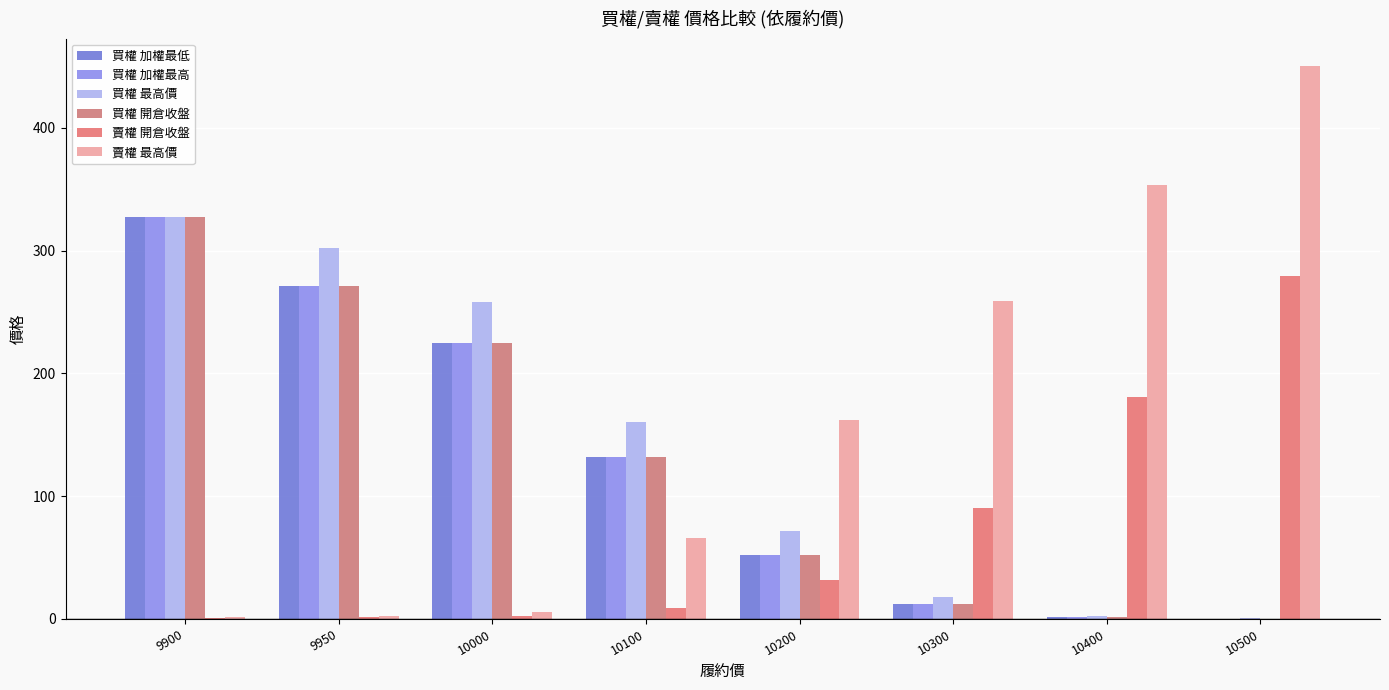

What is the total value across all series at 10200?

421.5